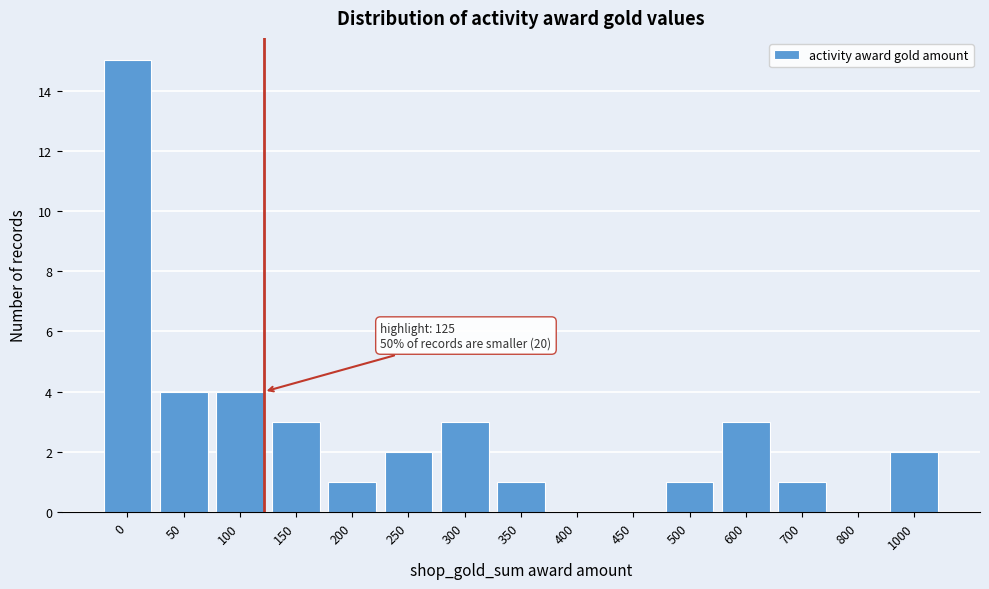

Reading left to right, list all the values displayed in this chart.

0=15	50=4	100=4	150=3	200=1	250=2	300=3	350=1	400=0	450=0	500=1	600=3	700=1	800=0	1000=2